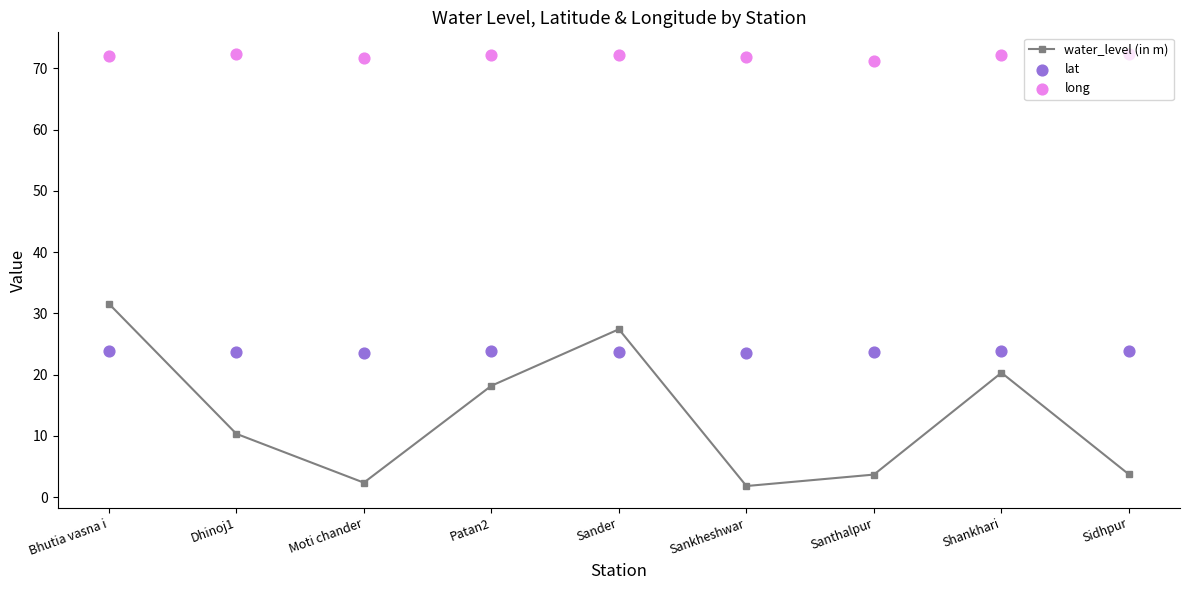

Which series has the largest Y range (max minus min)?

water_level (in m)